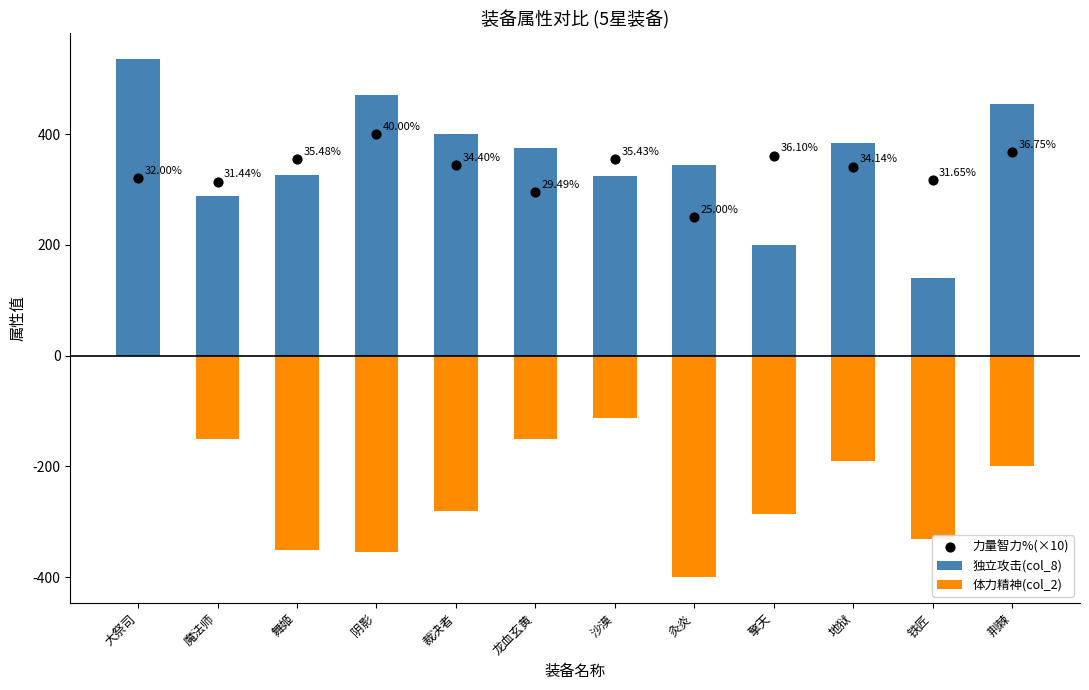

What is the total value across all series at 擎天?

276.0